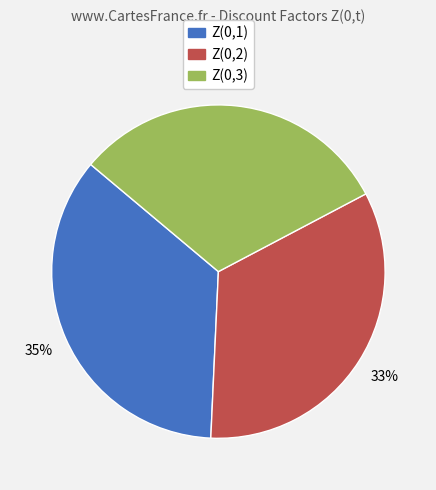

Which category has the biggest portion of the pie?

Z(0,1)